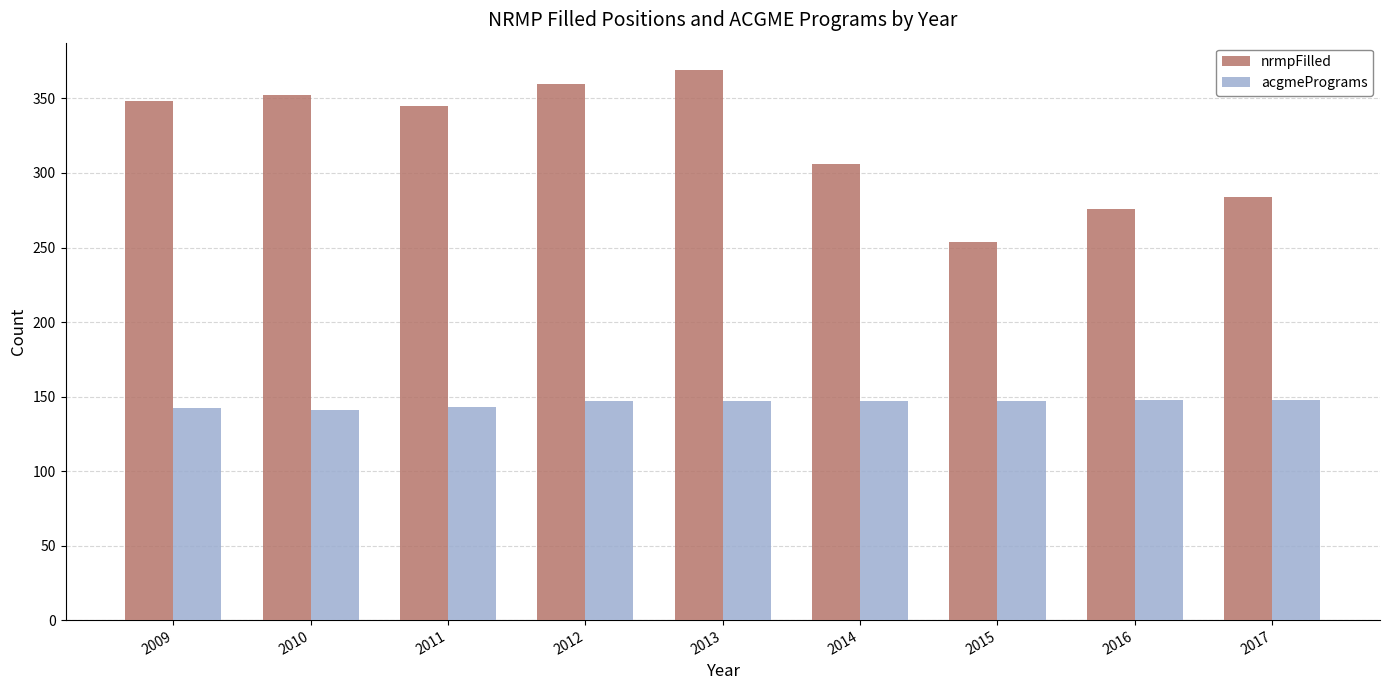

Is it true that nrmpFilled equals 348 at 2009?

True